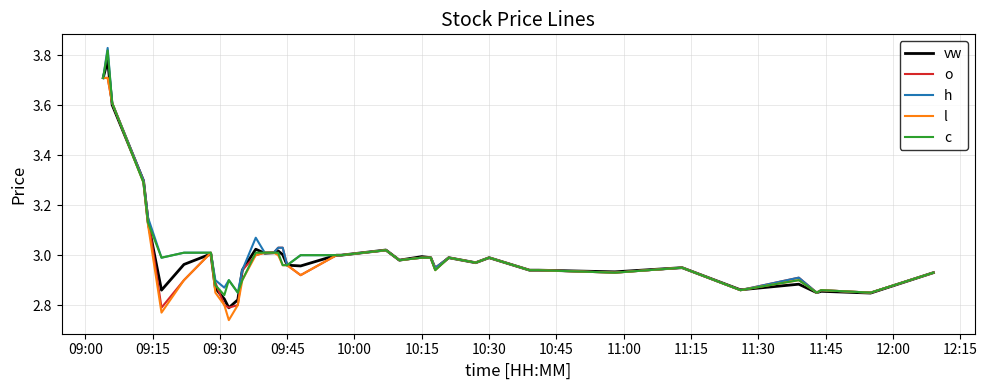

What are all the series names shown in the legend?

vw, o, h, l, c